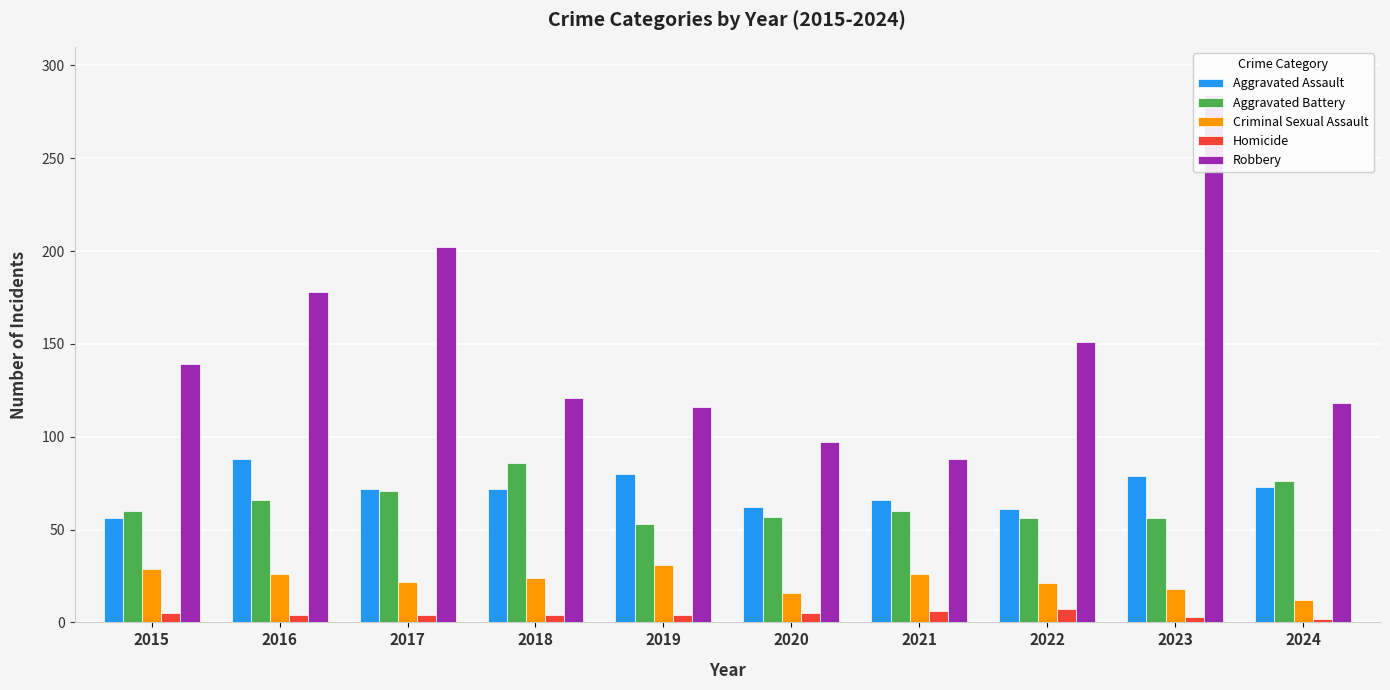

Reading left to right, transcribe all the data shown in this chart.

Aggravated Assault: 2015=56	2016=88	2017=72	2018=72	2019=80	2020=62	2021=66	2022=61	2023=79	2024=73
Aggravated Battery: 2015=60	2016=66	2017=71	2018=86	2019=53	2020=57	2021=60	2022=56	2023=56	2024=76
Criminal Sexual Assault: 2015=29	2016=26	2017=22	2018=24	2019=31	2020=16	2021=26	2022=21	2023=18	2024=12
Homicide: 2015=5	2016=4	2017=4	2018=4	2019=4	2020=5	2021=6	2022=7	2023=3	2024=2
Robbery: 2015=139	2016=178	2017=202	2018=121	2019=116	2020=97	2021=88	2022=151	2023=284	2024=118